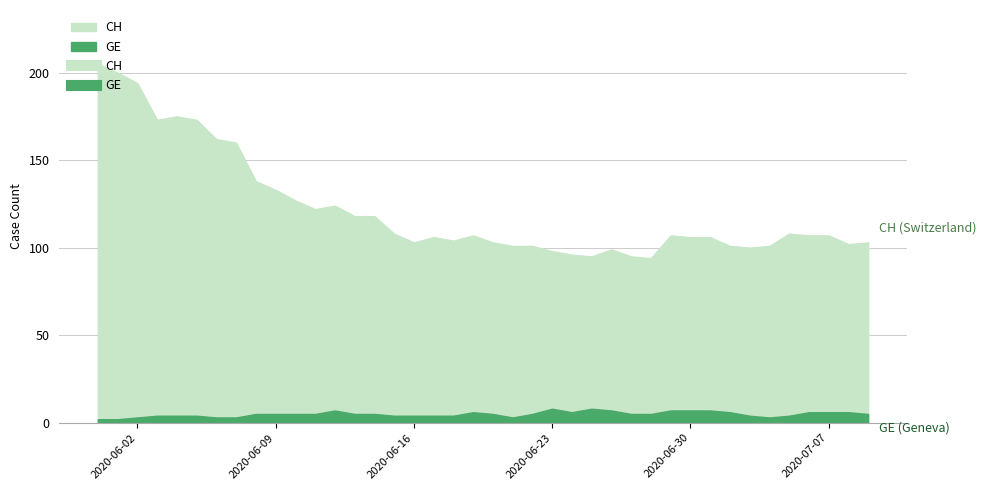

What is the minimum value for GE?

2